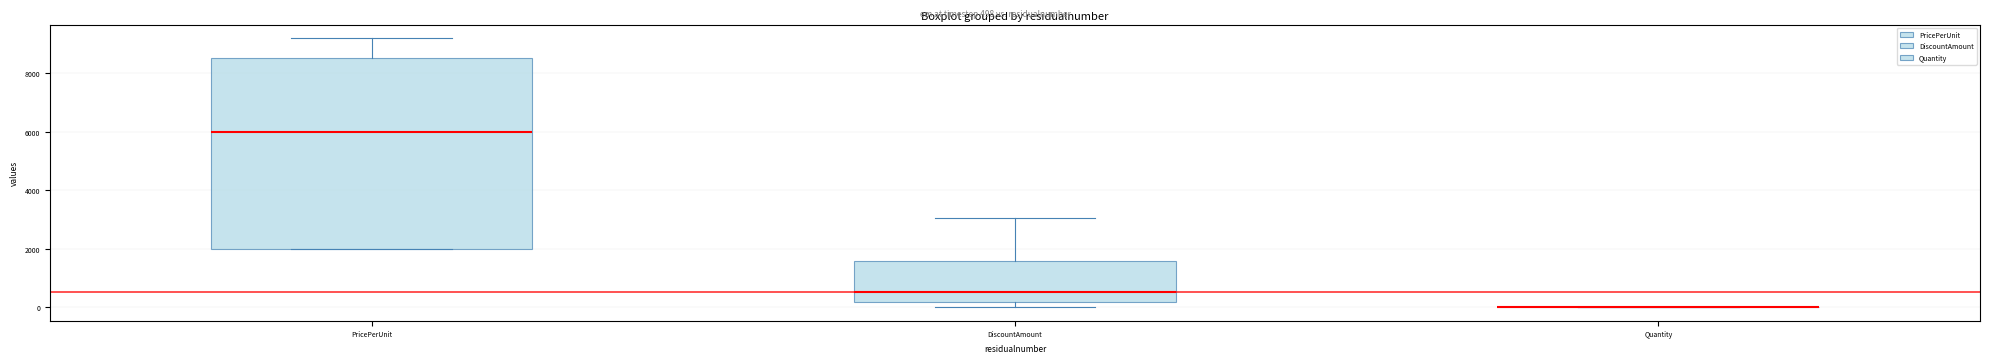

Reading left to right, transcribe this box plot: for each box, give where its median line is, the range the box spans, and where its two whiskers end, as read against the y-axis. The values are not printed on the chart, so give them approximately, as read against the axis.

PricePerUnit: median 6000, box 2000 to 8600, whiskers 2000 to 9200
DiscountAmount: median 600, box 200 to 1600, whiskers 0 to 3000
Quantity: box collapsed to a line at 0, whiskers 0 to 0